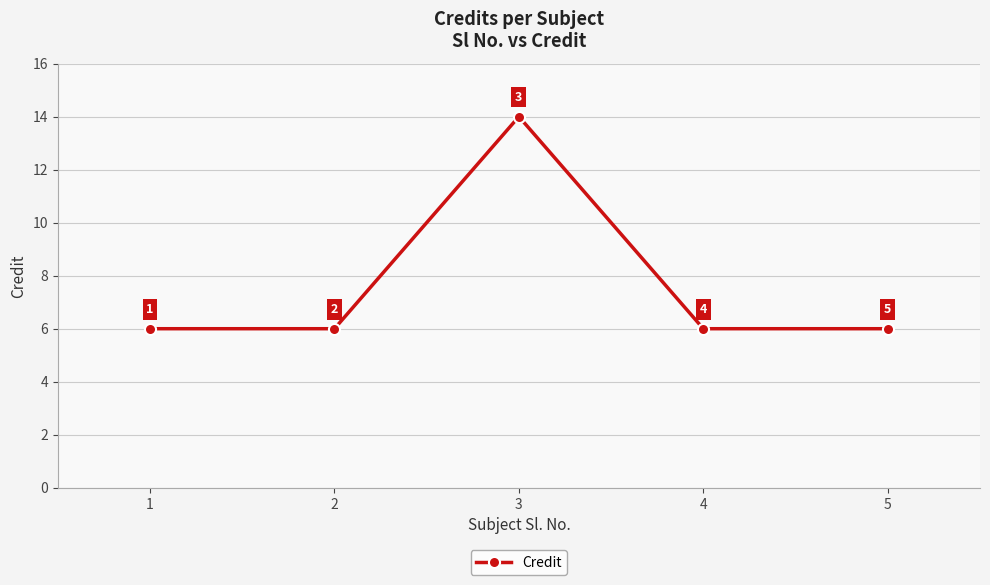

What is the sum of all values?

38